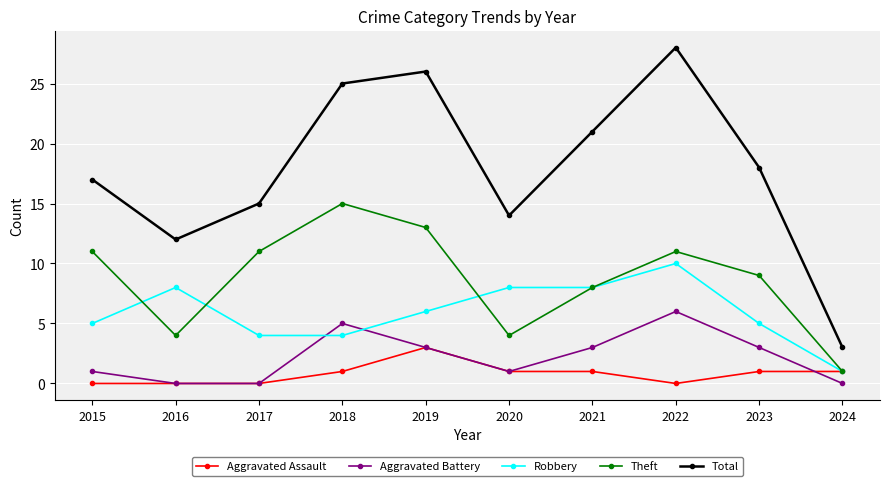

What are all the series names shown in the legend?

Aggravated Assault, Aggravated Battery, Robbery, Theft, Total